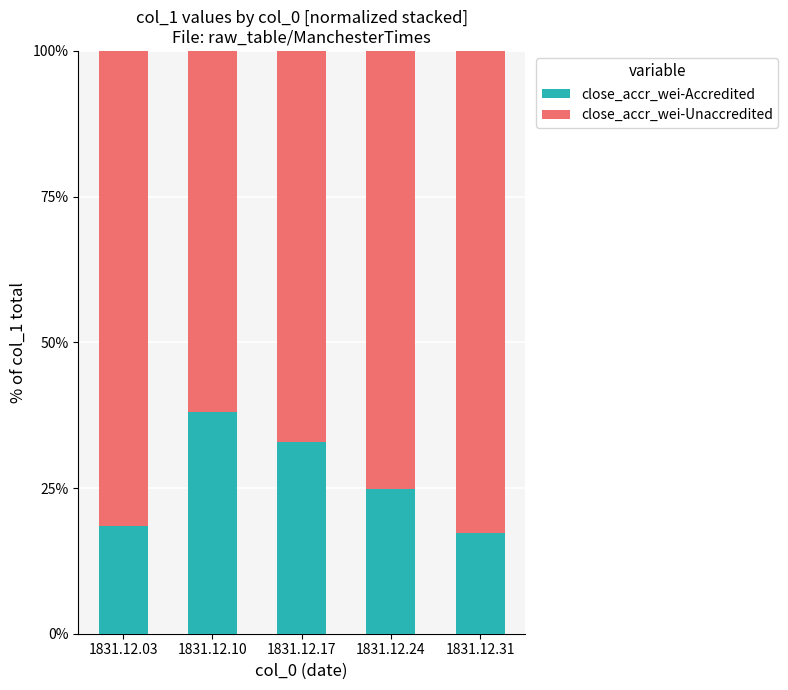

What is the total value across all series at 1831.12.31?

100.0